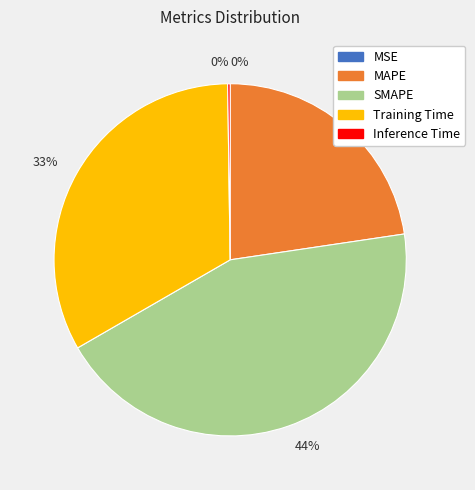

To the nearest percent, what is the difference between the largest and smallest slice percentages?

44%